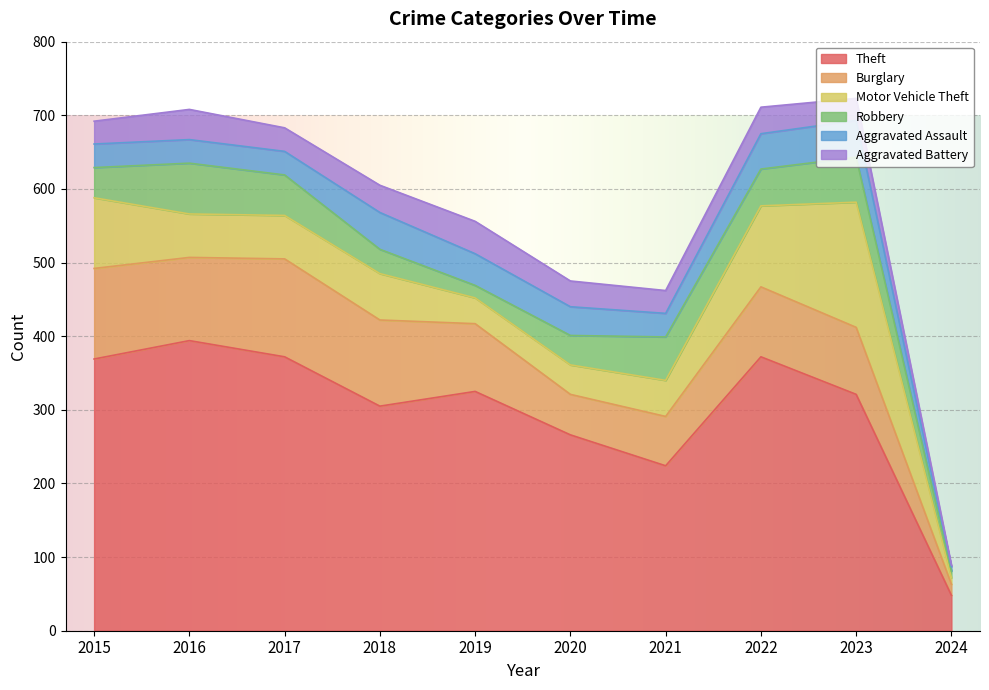

Between 2017 and 2021, which series saw the biggest shift?

Theft